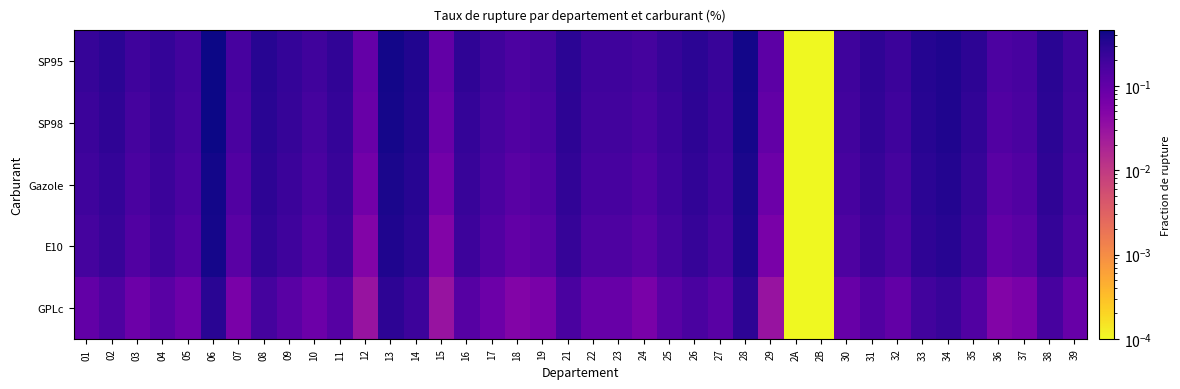

Which series has the largest total across all categories?

SP95